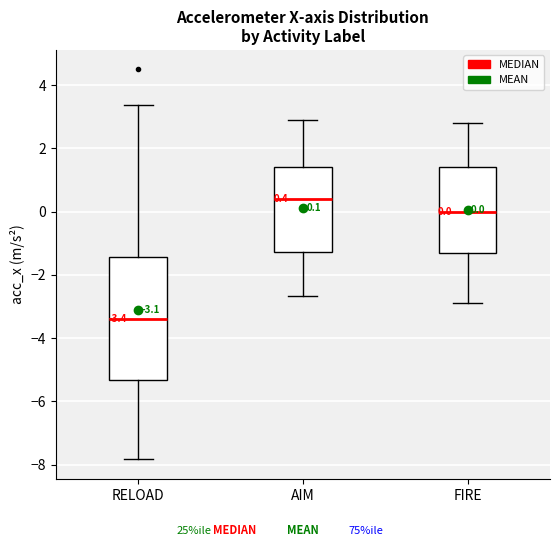

Which box's median line is the highest?

AIM